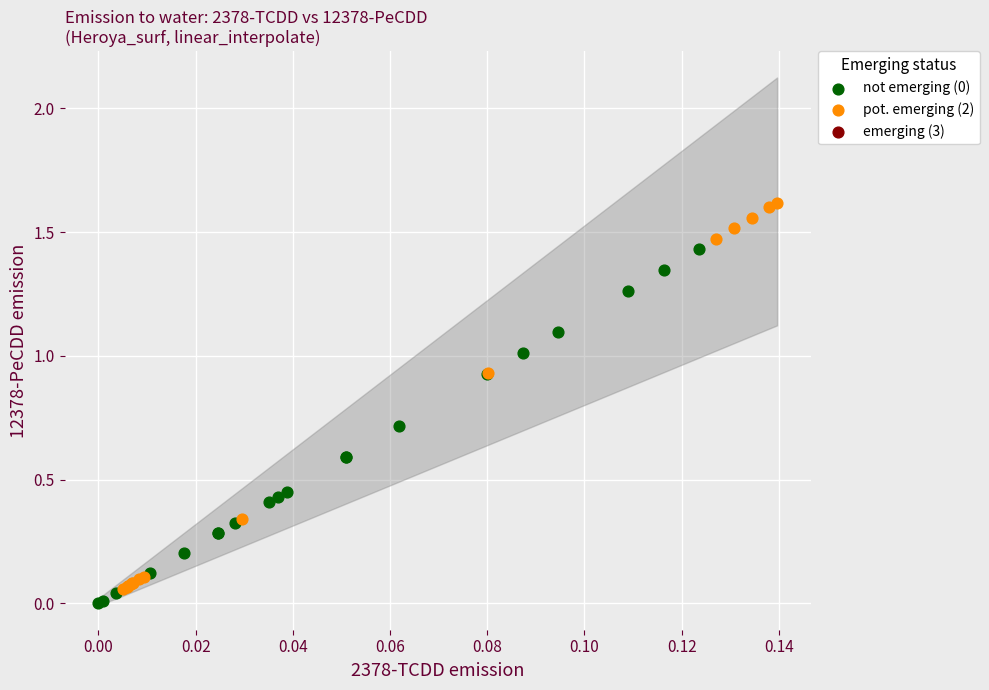

Which series has the largest Y range (max minus min)?

pot. emerging (2)